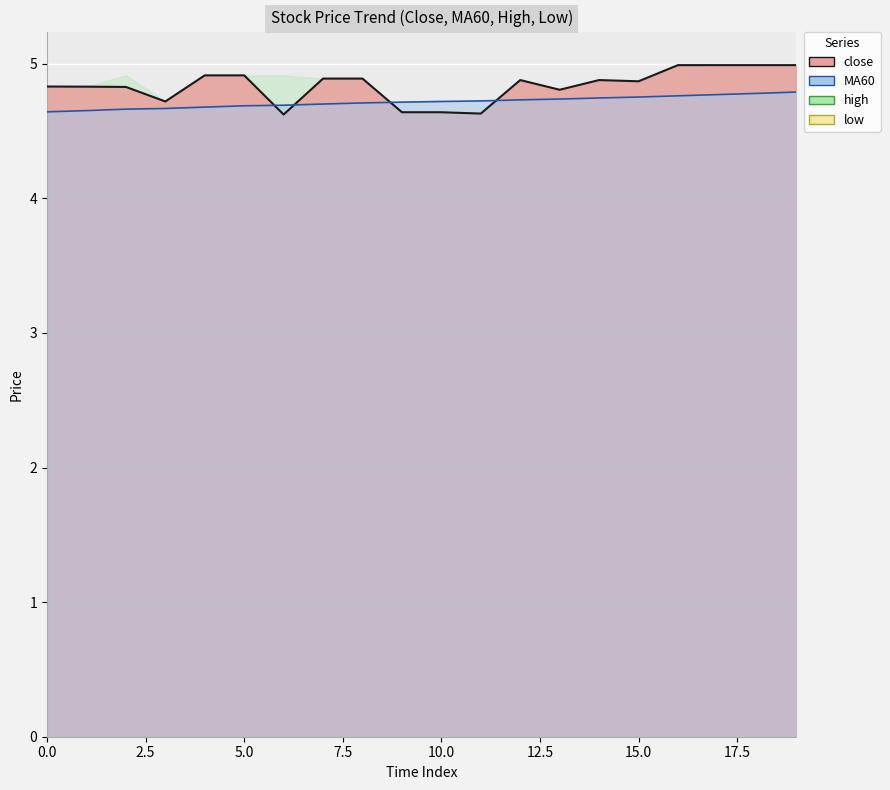

What is the greatest value displayed?

5.0